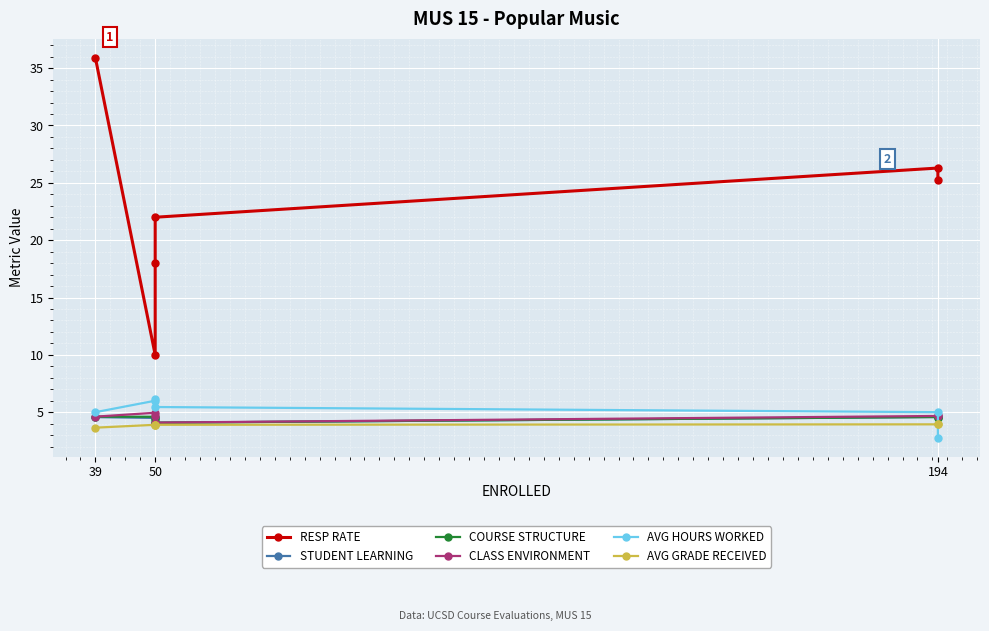

What is the value of the AVG GRADE RECEIVED point at the 3rd from the left?

3.9